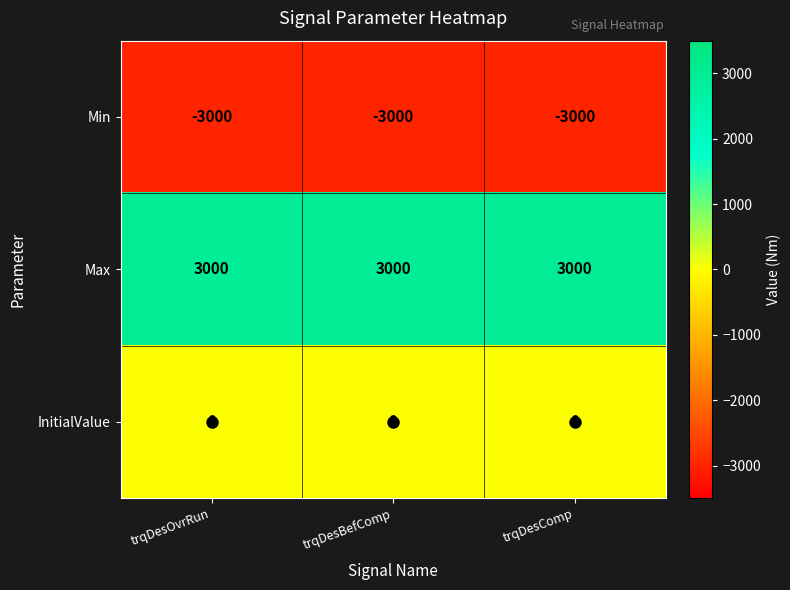

The value of Min at trqDesOvrRun is -3000. True or false?

True